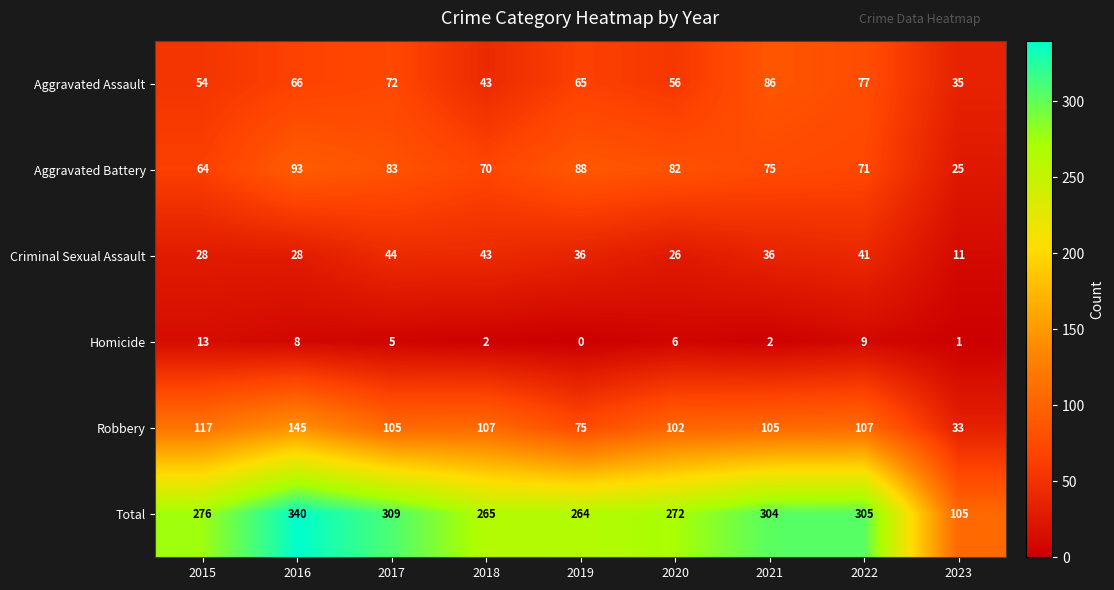

Count the number of categories in the chart.

9